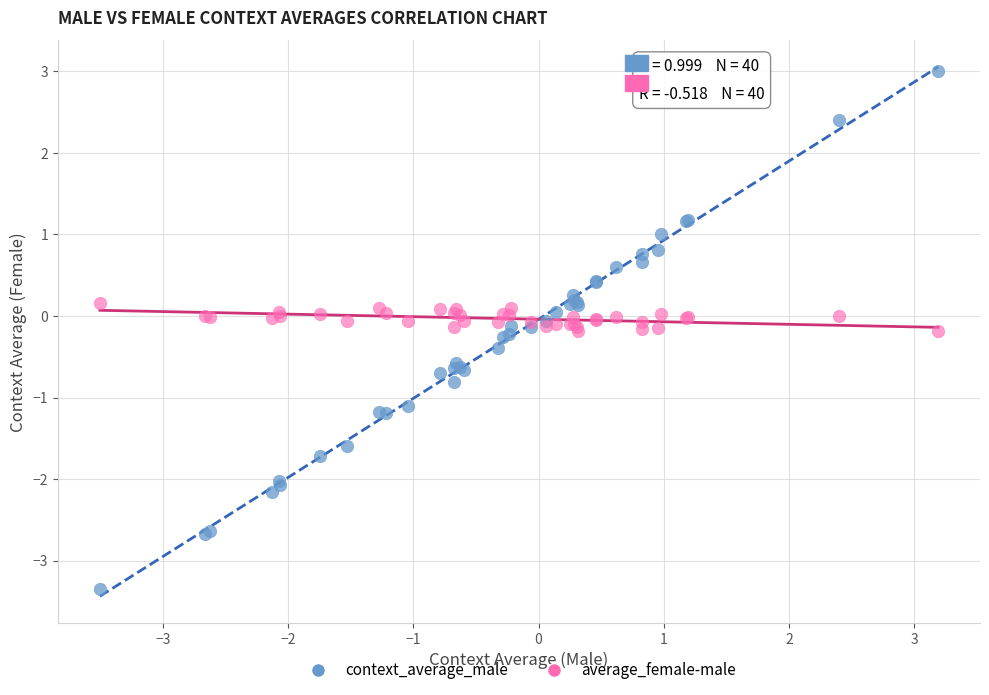

Which series contains the lowest Y value?

context_average_male